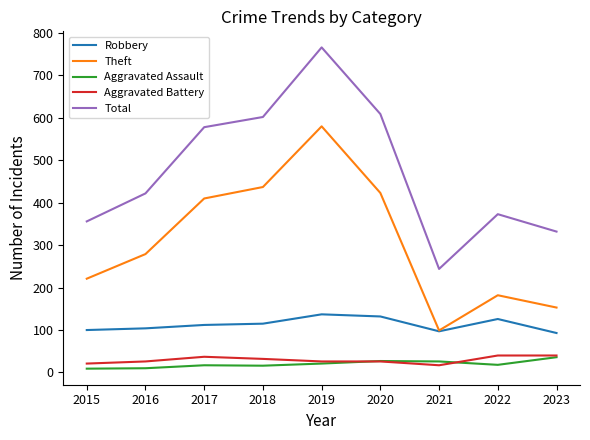

Which series has the widest spread of values?

Total